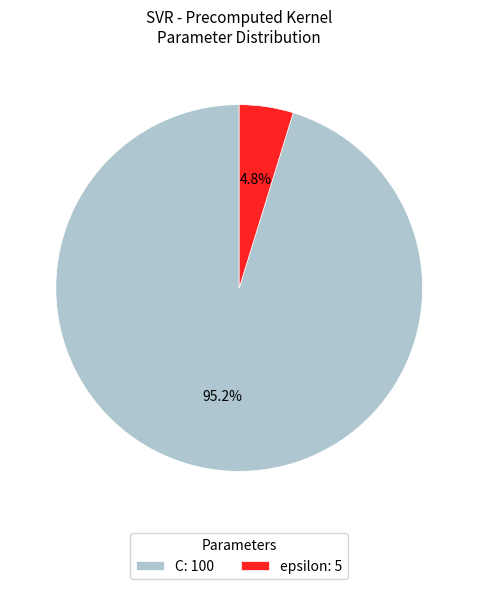

To the nearest percent, what is the average slice percentage?

50%